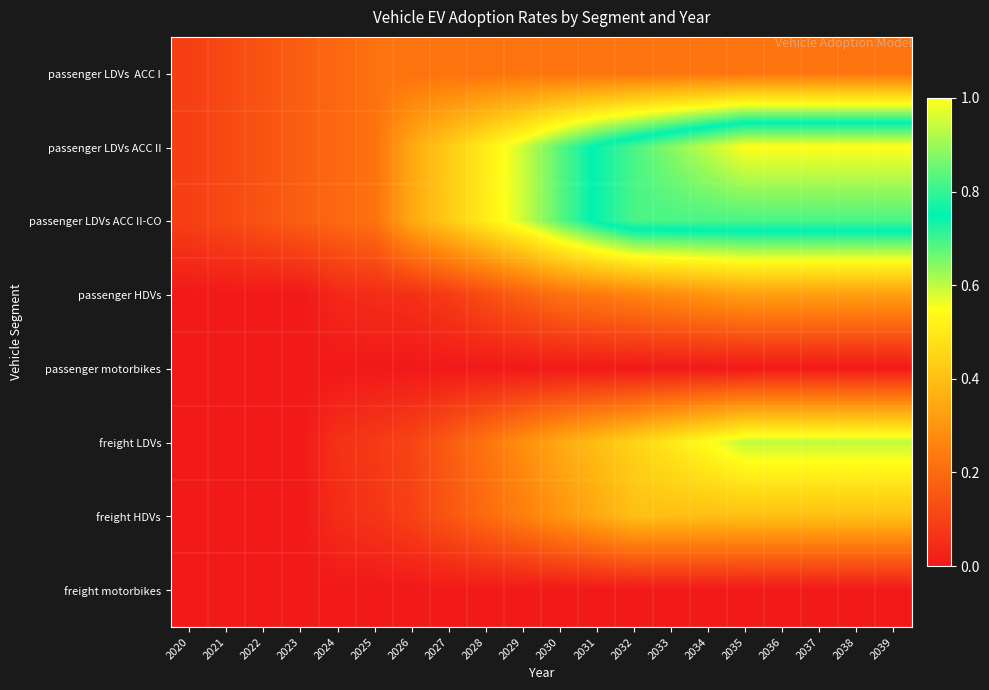

List the series in order of their peak value, lowest first.

passenger motorbikes, freight motorbikes, passenger LDVs ACC I, passenger HDVs, freight HDVs, freight LDVs, passenger LDVs ACC II-CO, passenger LDVs ACC II